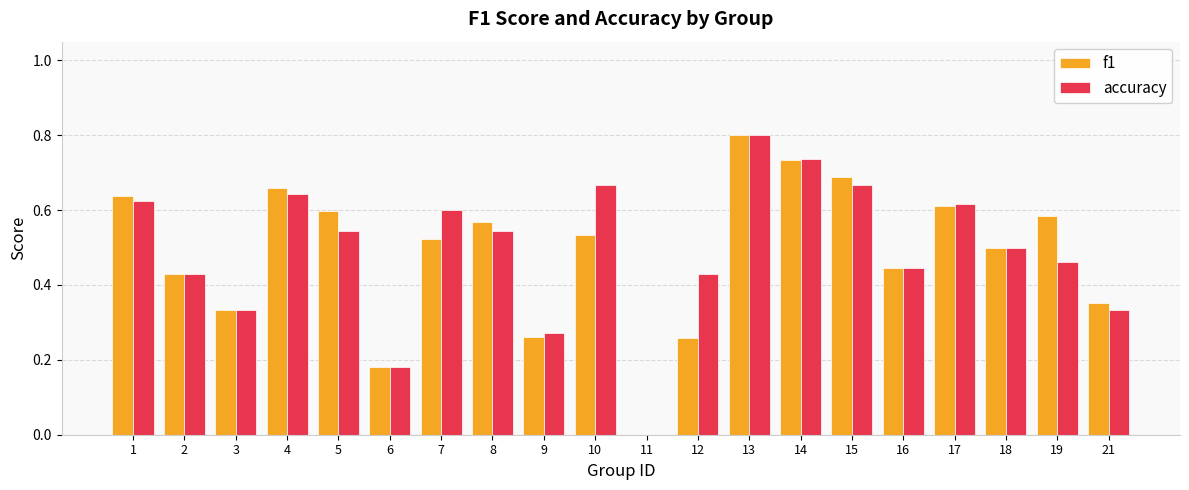

Which series changed the most between 7 and 11?

accuracy